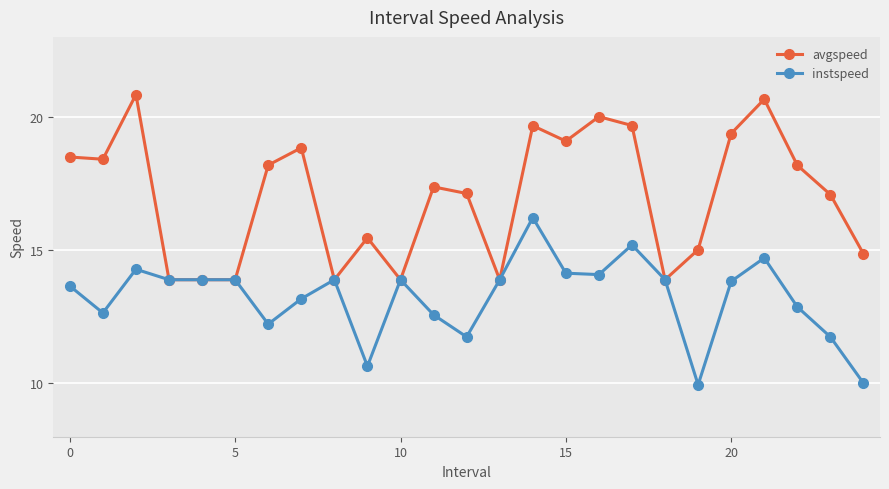

True or false: instspeed has more than 2 points higher than both neighbors.

True